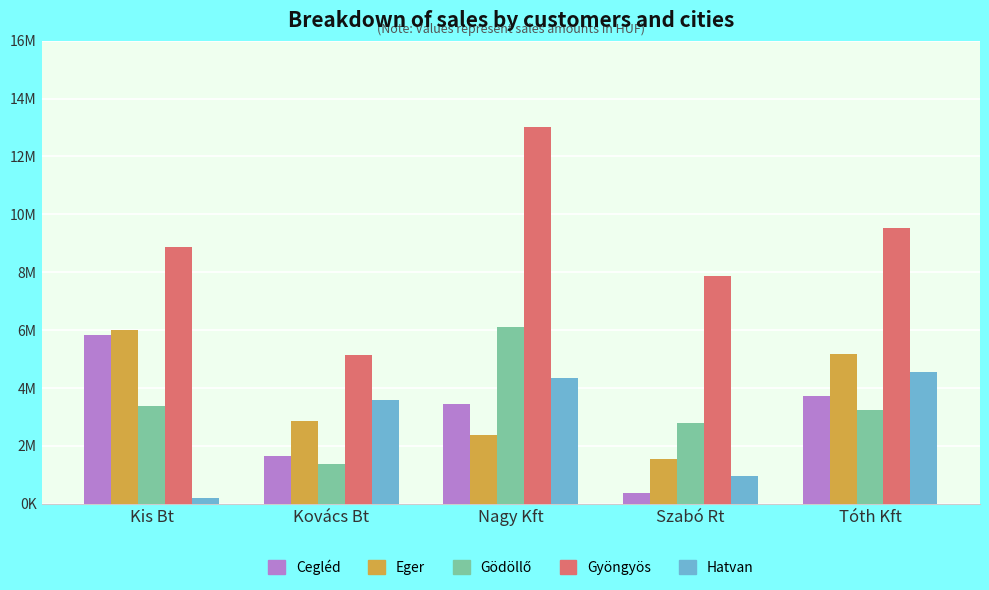

What is the sum of the Eger values at Kis Bt and Nagy Kft?

8373312